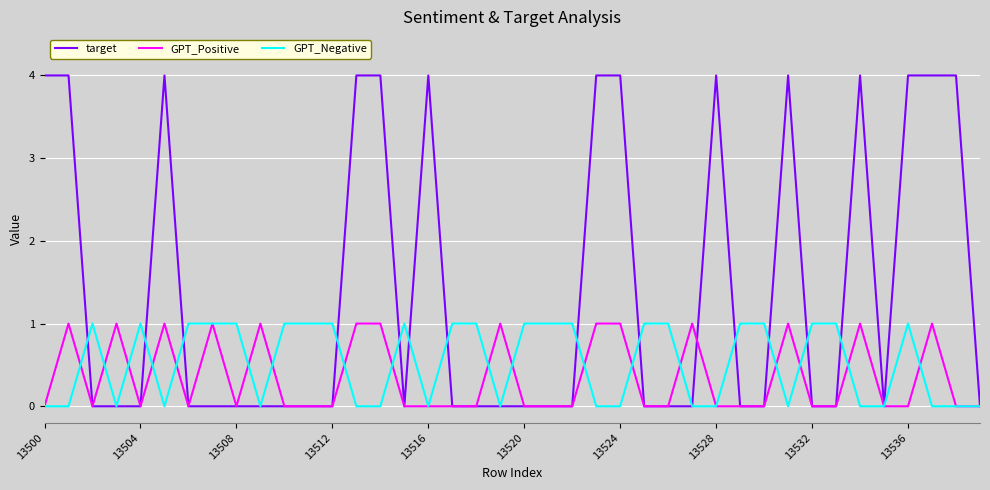

Which series has the largest total across all categories?

target